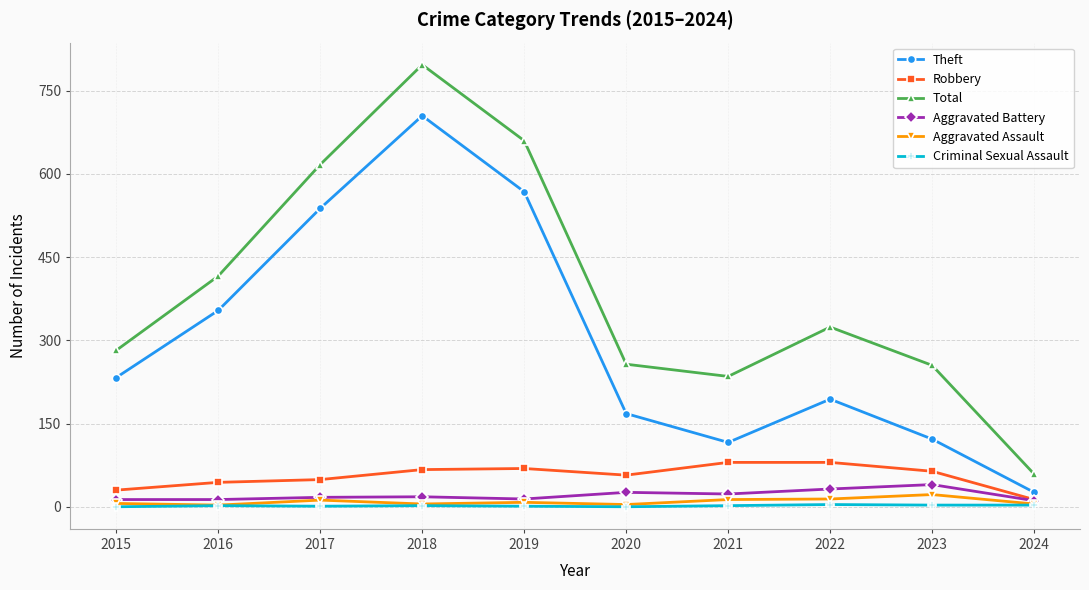

What is the lowest value of the Theft series?

26